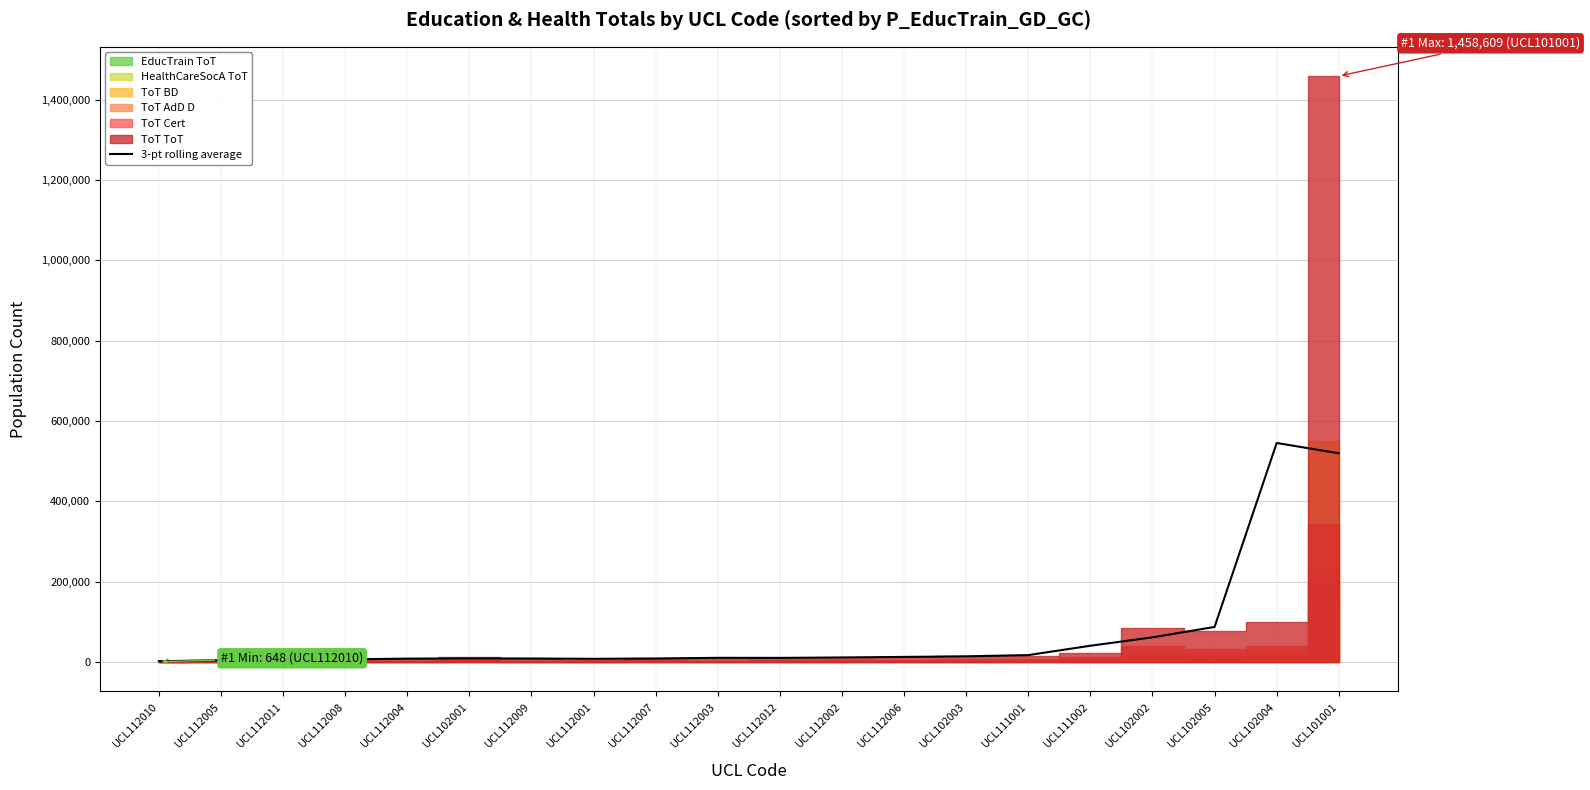

What is the ratio of the value at UCL112012 to the value at UCL112004?

1.2